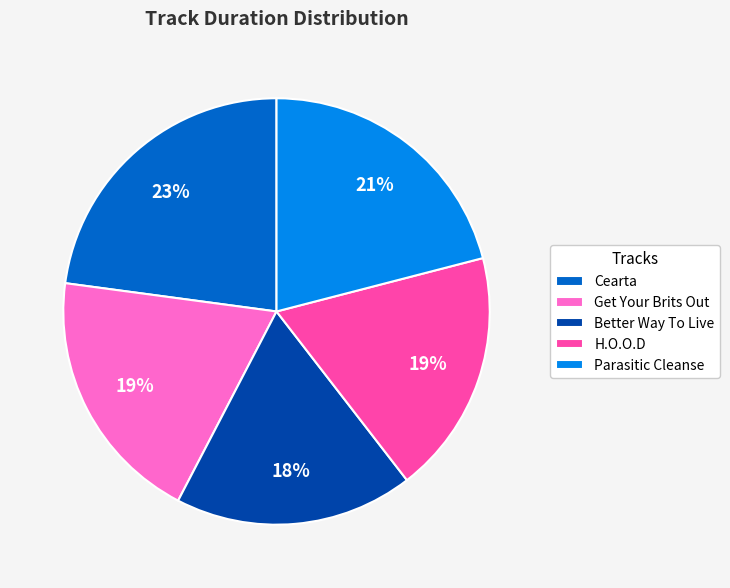

How many slices are in this pie chart?

5